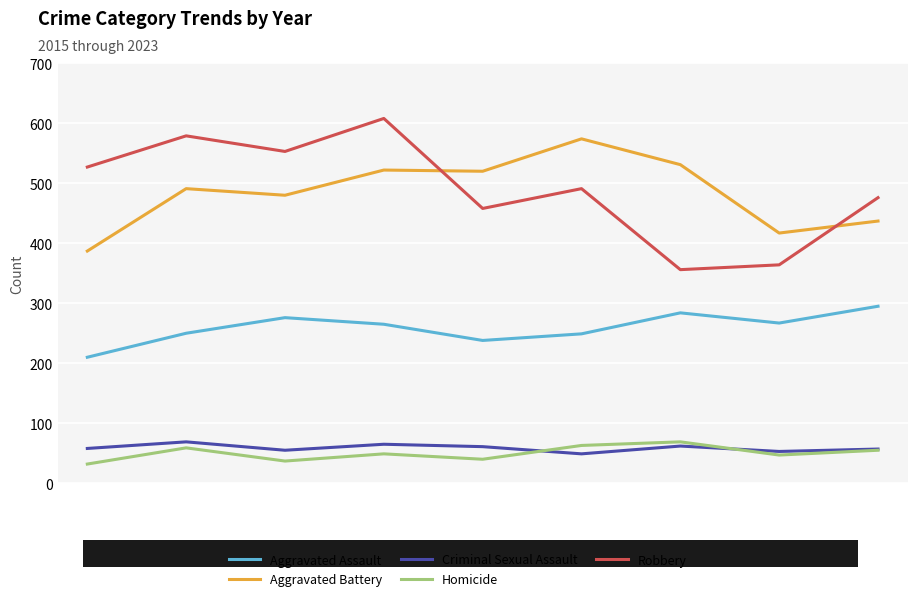

True or false: Homicide and Robbery intersect in this chart.

False